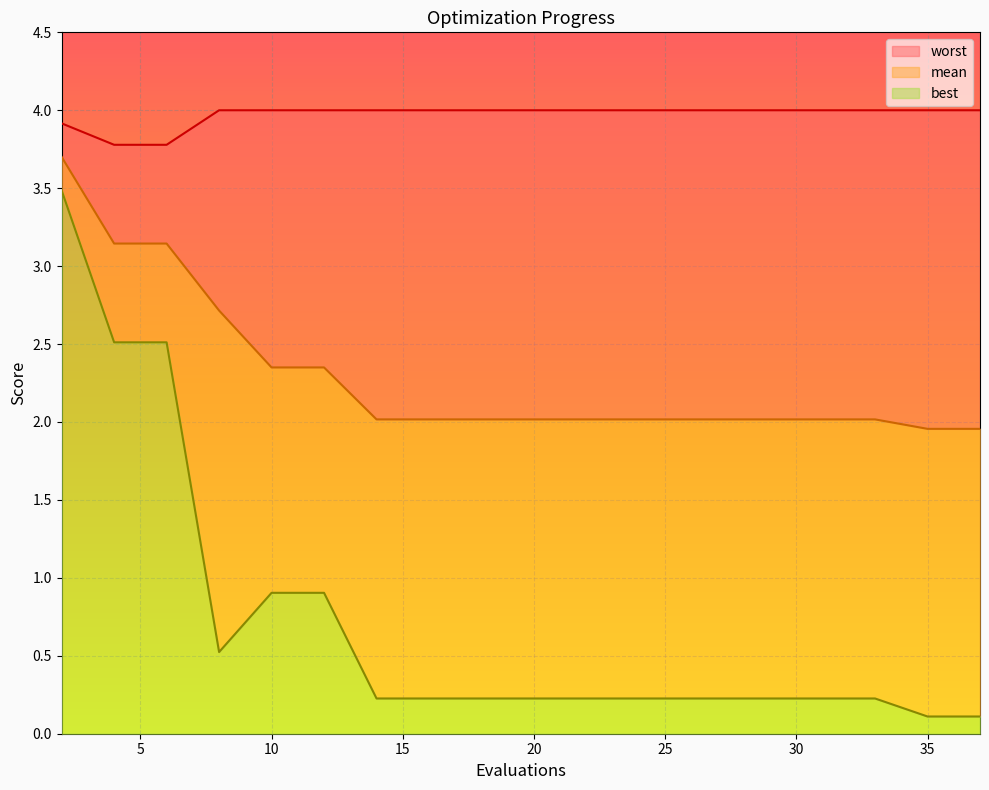

How many lines are shown in the chart?

3